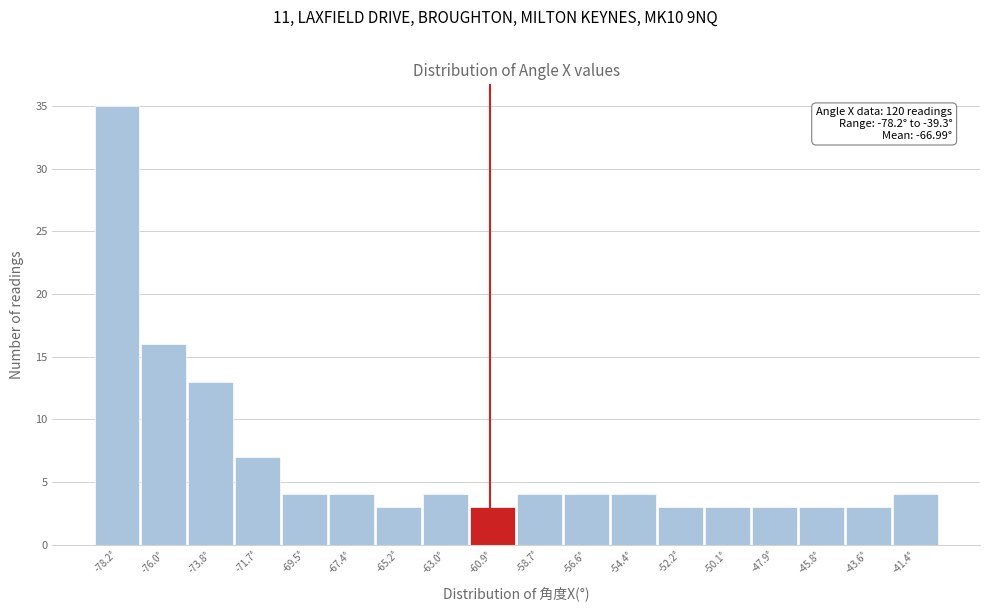

Reading left to right, transcribe all the data shown in this chart.

35	16	13	7	4	4	3	4	3	4	4	4	3	3	3	3	3	4